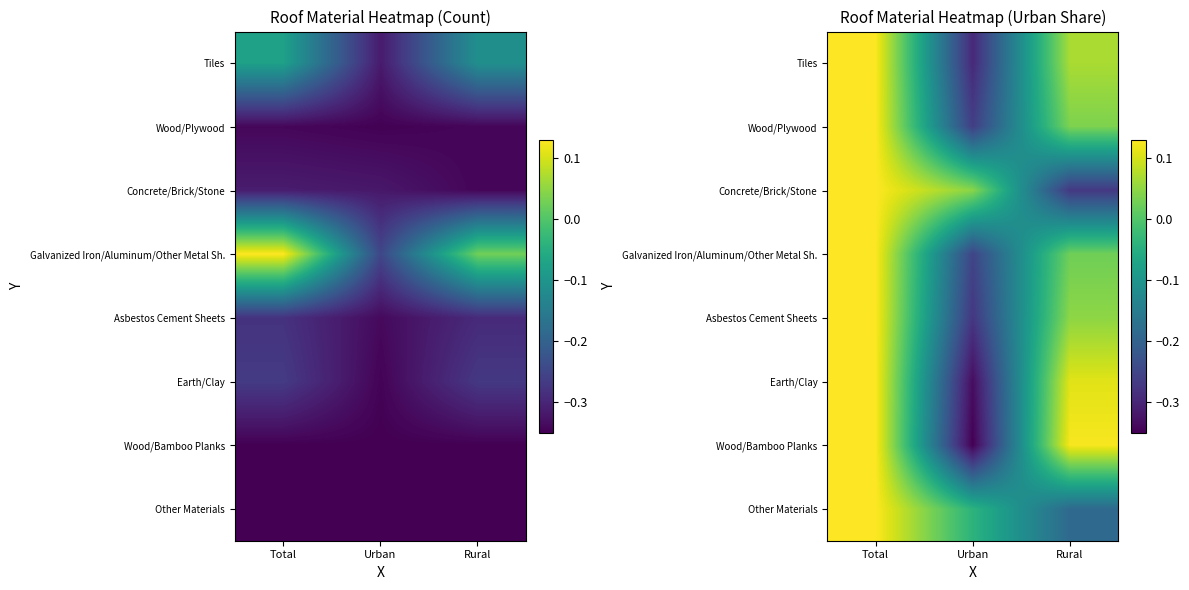

How many values in Earth/Clay are above zero?

2